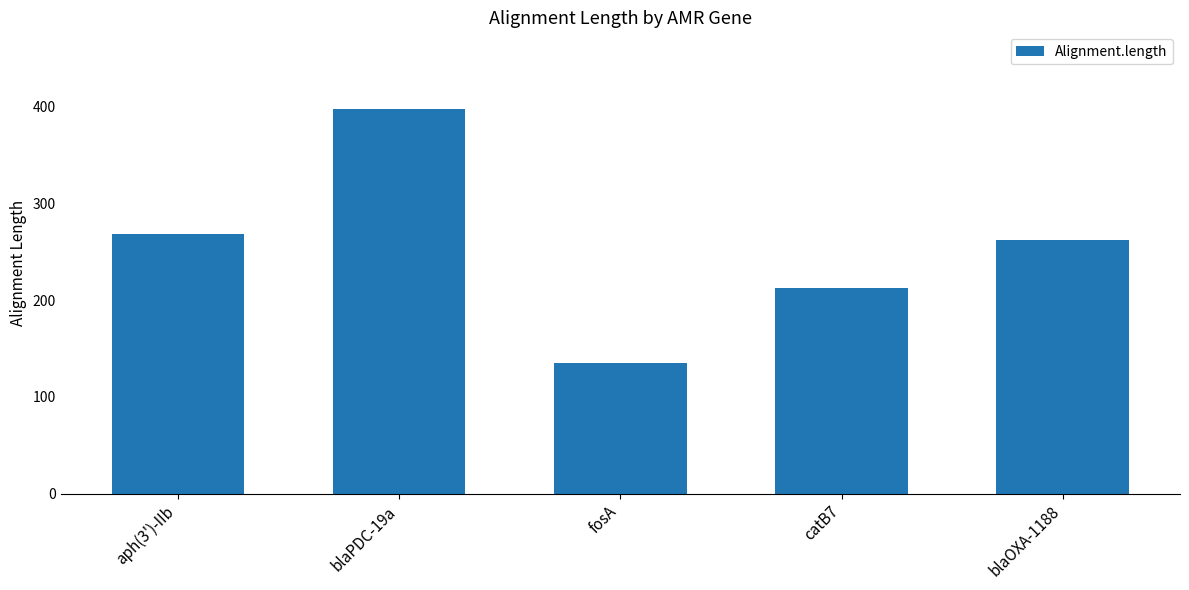

What position from the right is blaOXA-1188?

1